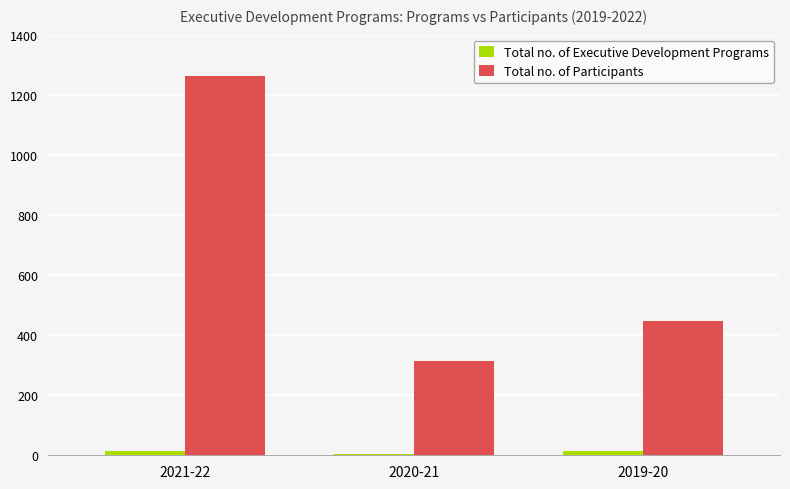

The value of Total no. of Executive Development Programs at 2020-21 is 5. True or false?

True